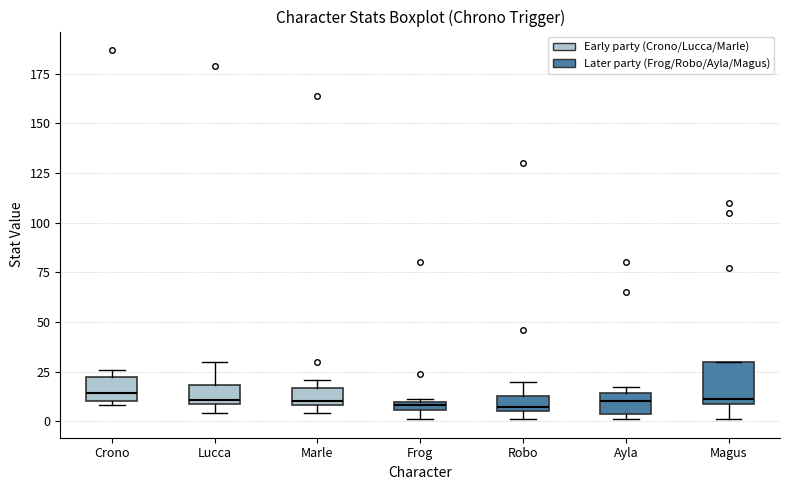

Where is the upper edge of the box for Frog on the y-axis? The values are not printed on the chart, so give them approximately, as read against the axis.

10